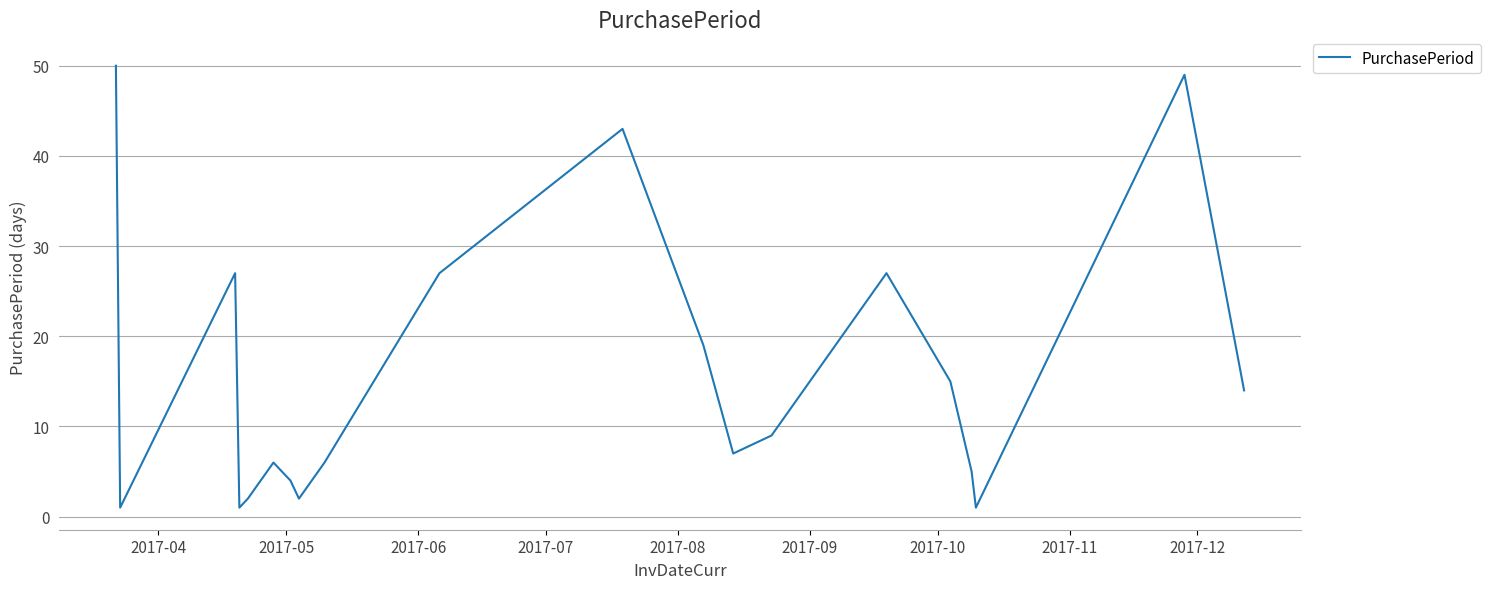

What is the difference between the maximum and minimum values?

49